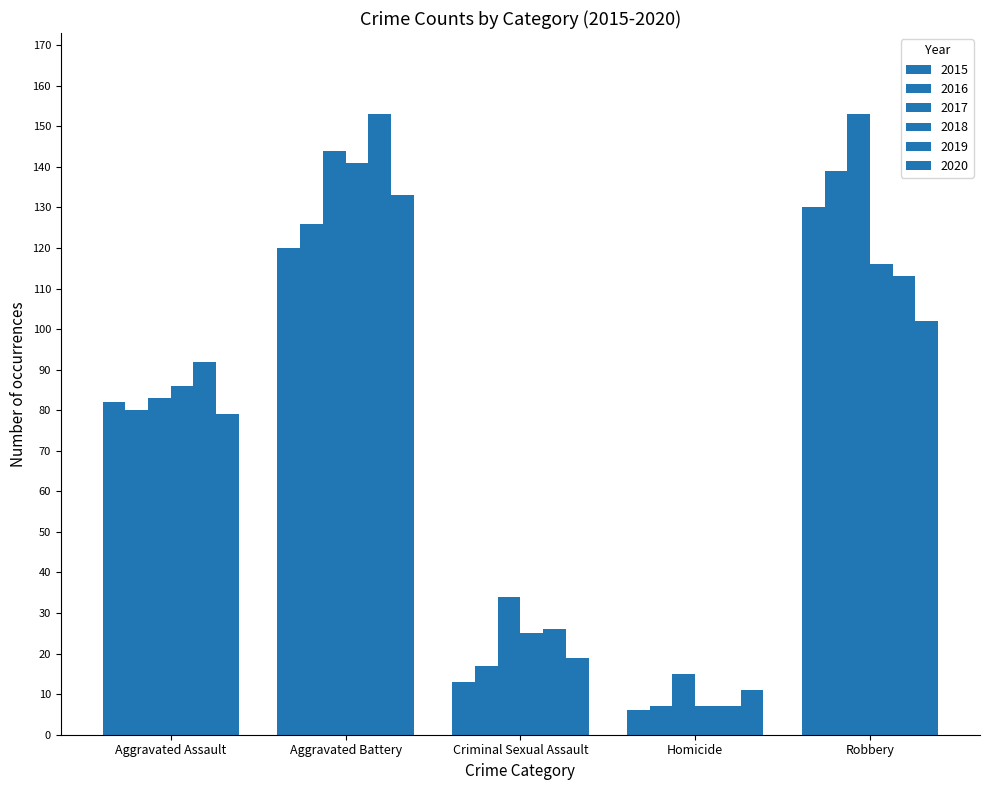

Reading left to right, transcribe all the data shown in this chart.

2015: Aggravated Assault=82	Aggravated Battery=120	Criminal Sexual Assault=13	Homicide=6	Robbery=130
2016: Aggravated Assault=80	Aggravated Battery=126	Criminal Sexual Assault=17	Homicide=7	Robbery=139
2017: Aggravated Assault=83	Aggravated Battery=144	Criminal Sexual Assault=34	Homicide=15	Robbery=153
2018: Aggravated Assault=86	Aggravated Battery=141	Criminal Sexual Assault=25	Homicide=7	Robbery=116
2019: Aggravated Assault=92	Aggravated Battery=153	Criminal Sexual Assault=26	Homicide=7	Robbery=113
2020: Aggravated Assault=79	Aggravated Battery=133	Criminal Sexual Assault=19	Homicide=11	Robbery=102